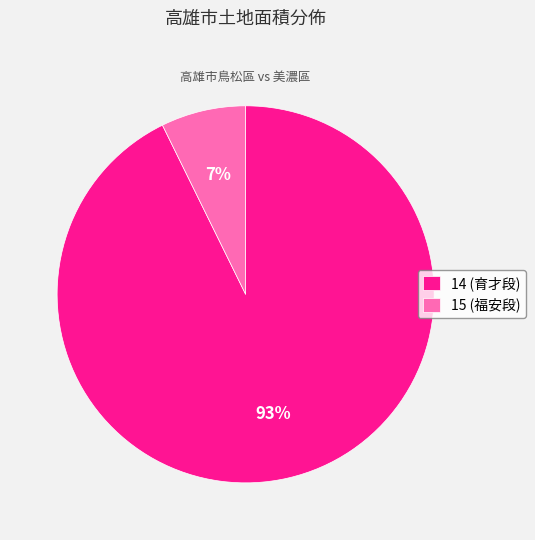

Combined, do 14 (育才段) and 15 (福安段) account for over 50%?

Yes